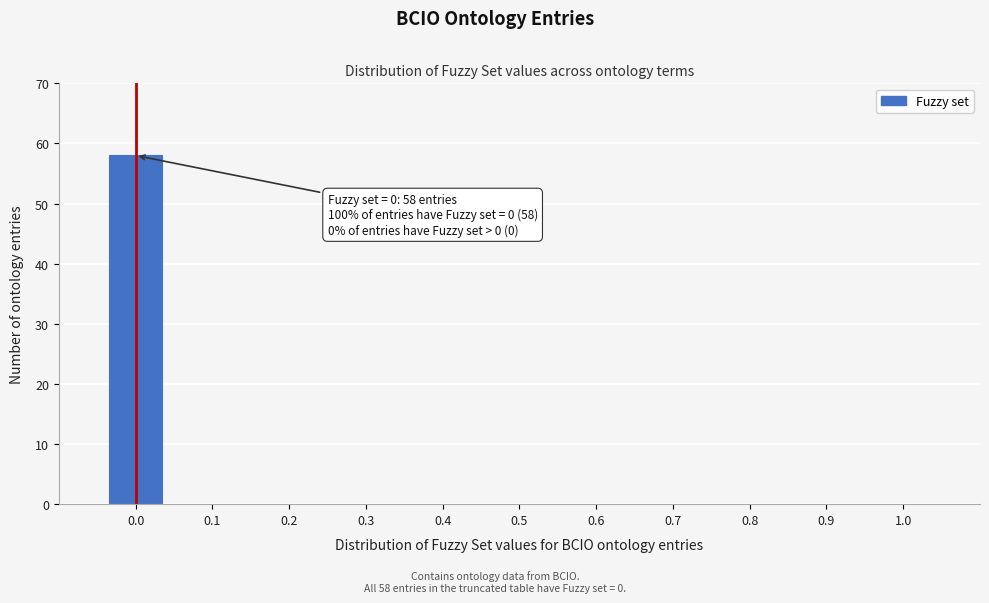

Which range on the x-axis has the tallest bar?

-0.05 to 0.05